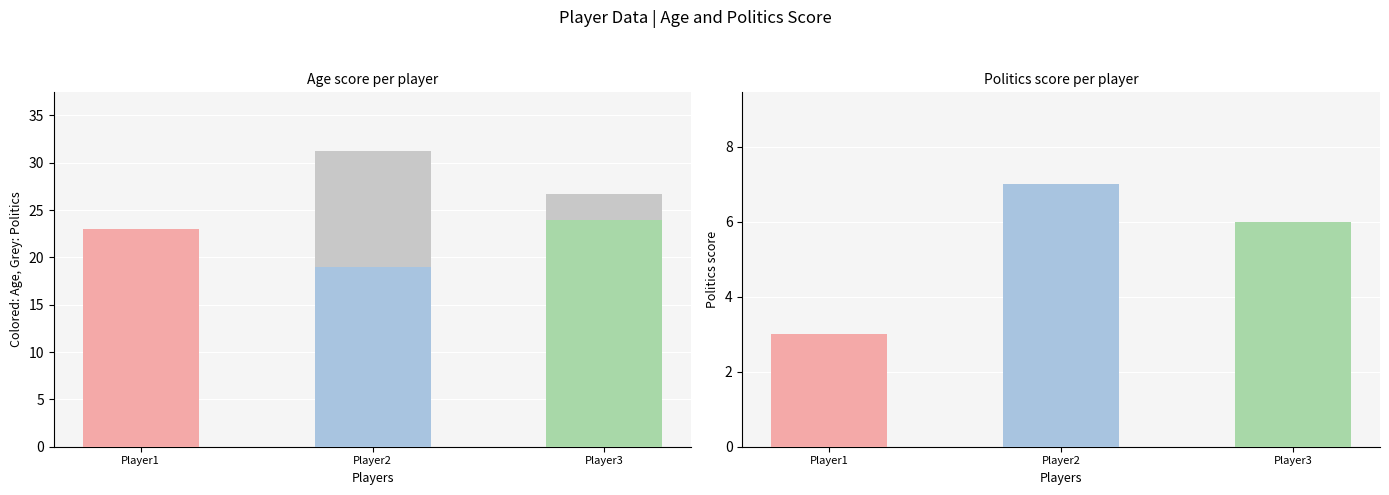

At which category does the chart reach its peak across all series?

Player2